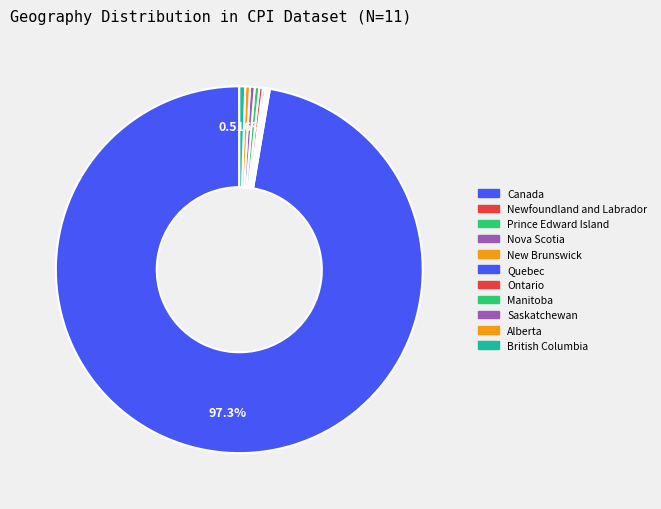

Does Alberta represent more than half of the total?

No